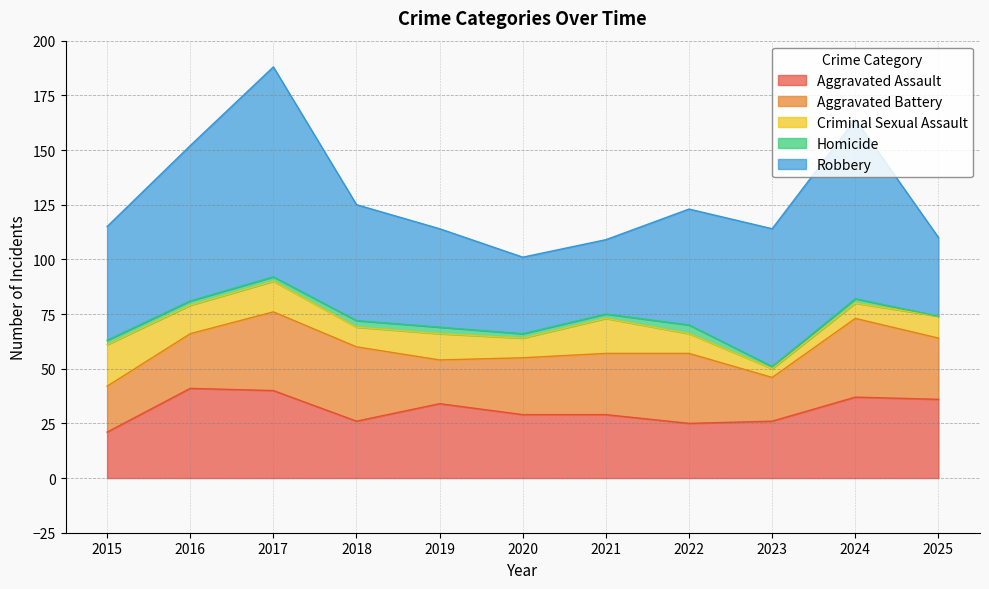

What is the value of the Aggravated Battery point at the 11th from the left?

28